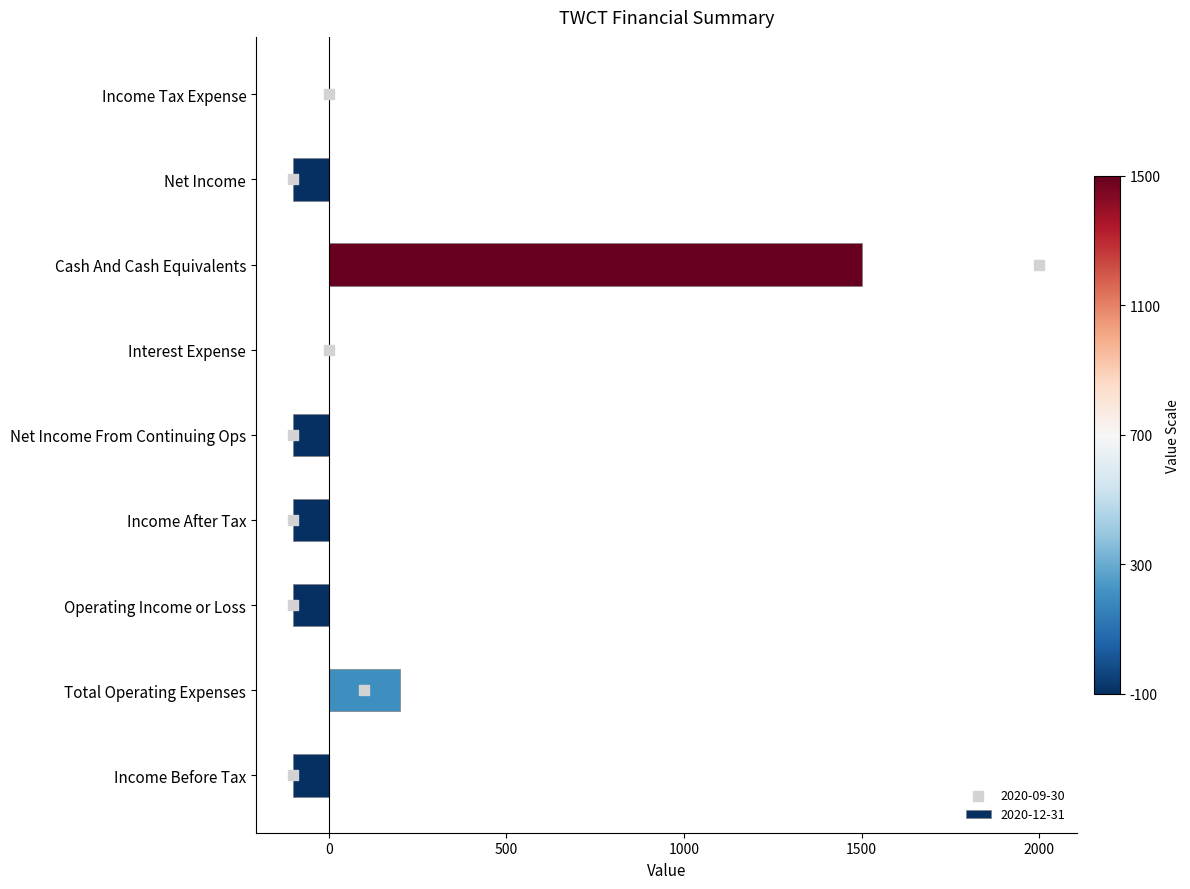

Which has a higher value, Income Before Tax or Net Income From Continuing Ops?

Income Before Tax